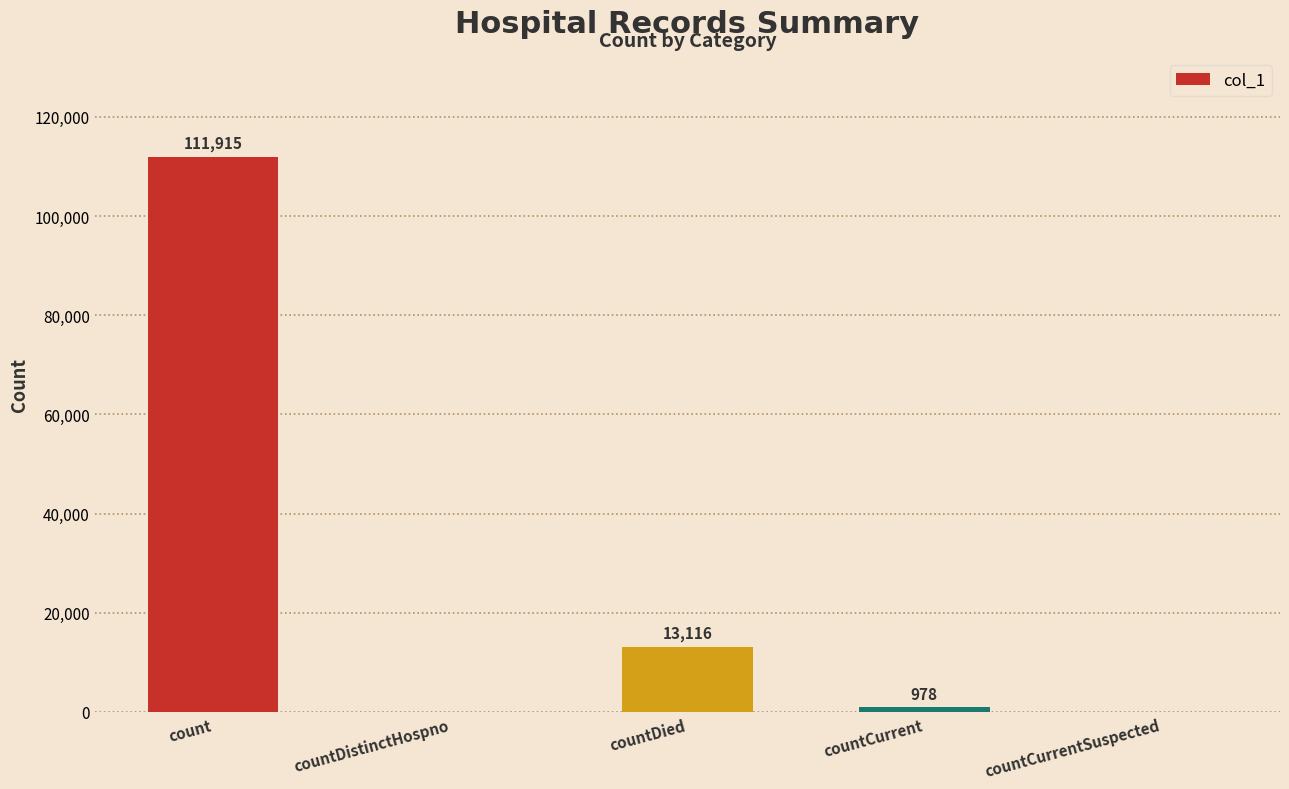

Reading left to right, list all the values displayed in this chart.

111915	0	13116	978	0